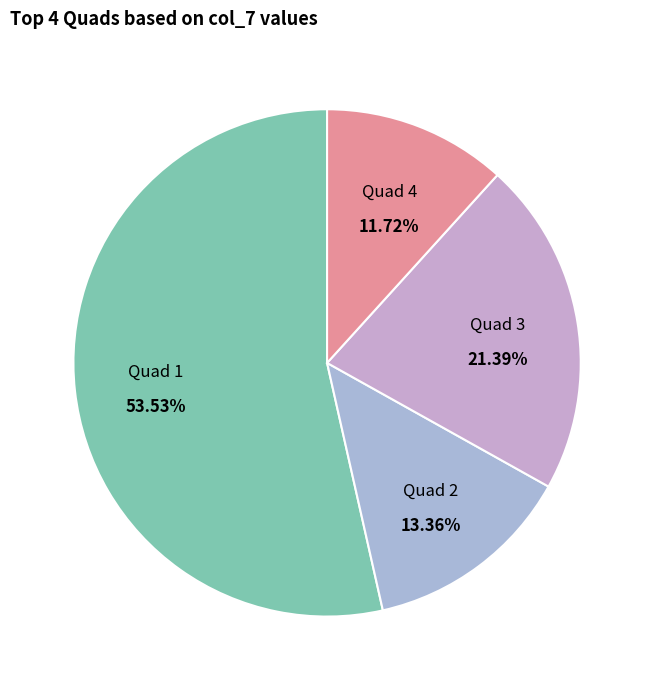

Count the number of slices in the pie.

4